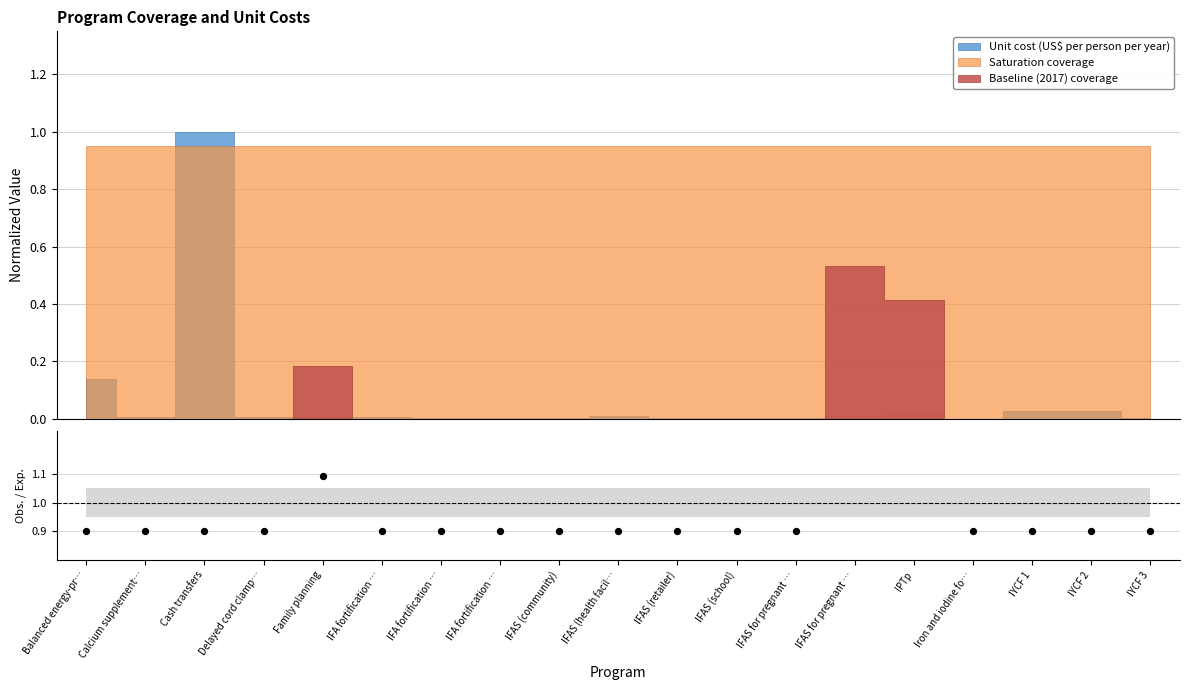

Which has a higher value, IFAS (health facil… or IFAS (school)?

IFAS (health facil…